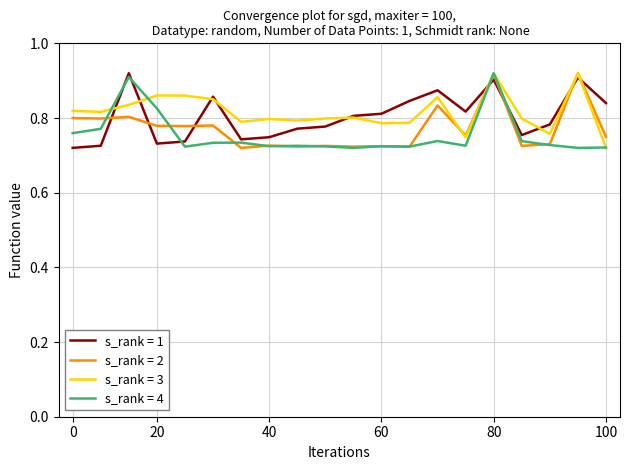

Is this an area chart (filled region under the line)?

No